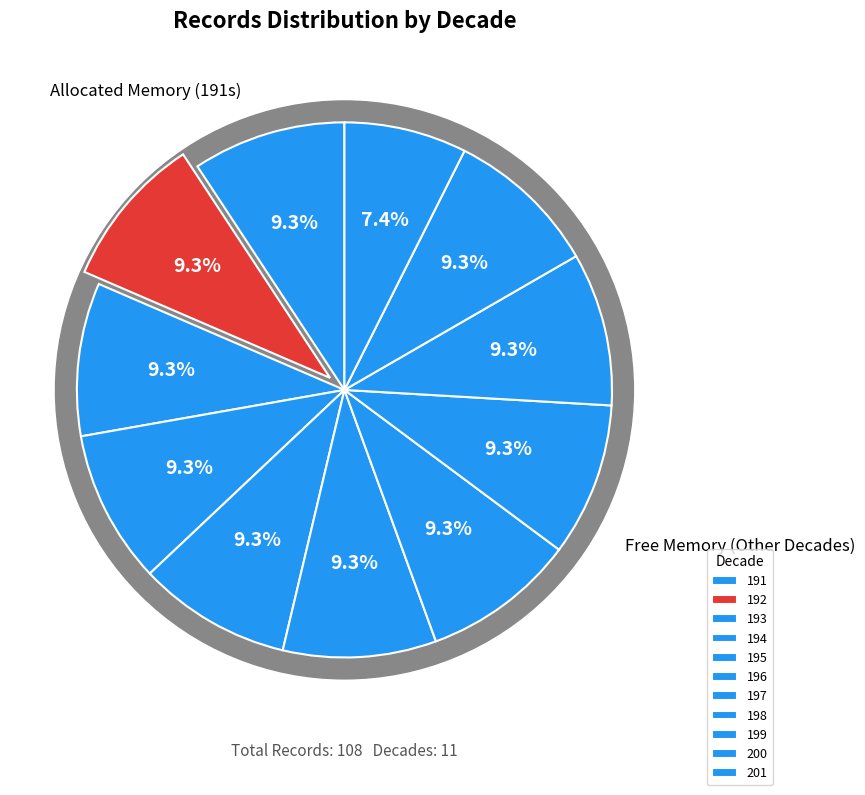

To the nearest percent, what is the average slice percentage?

9%